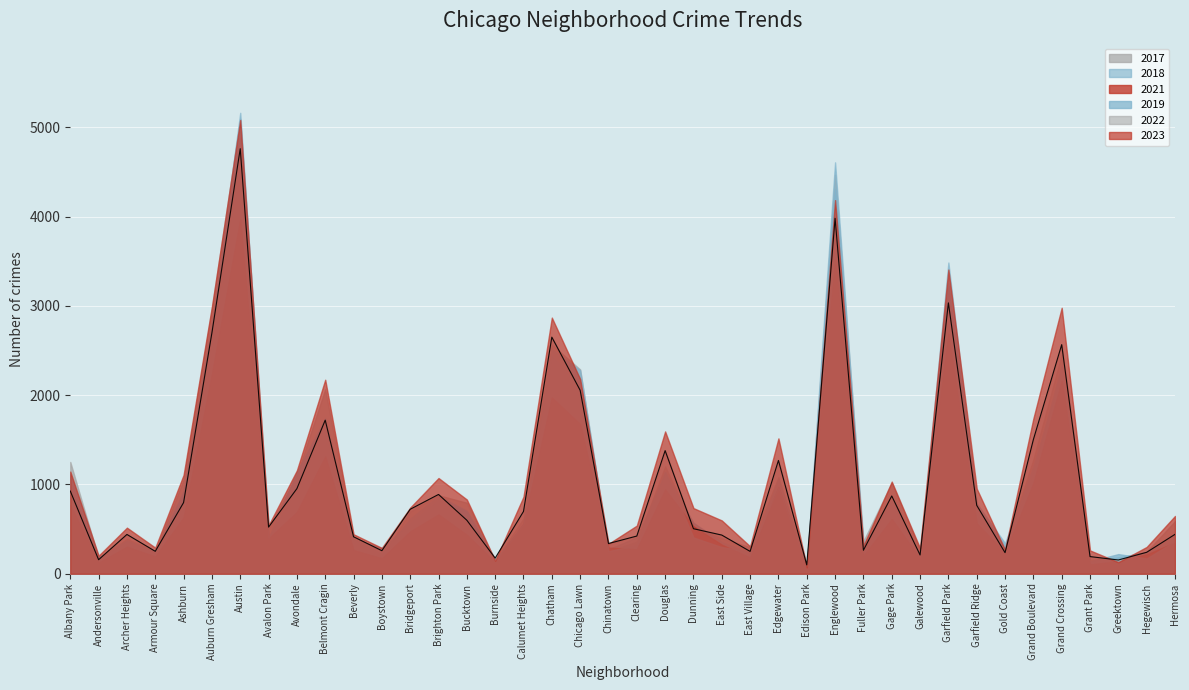

In 2017, how many points are higher than both neighbors (excluding endpoints)?

11